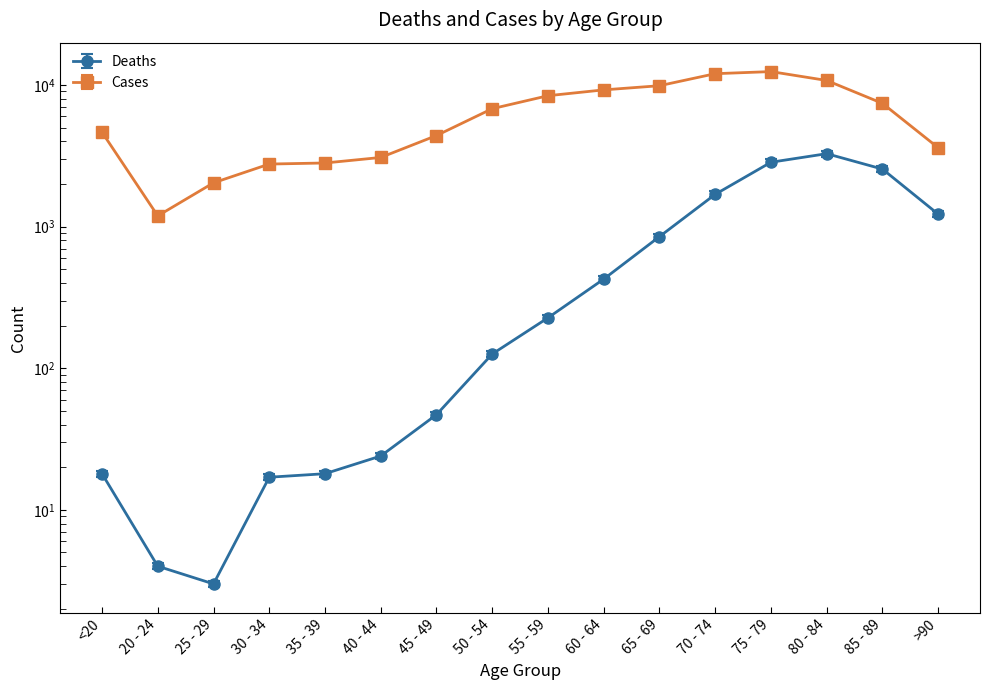

At which category does the chart reach its minimum across all series?

25 - 29